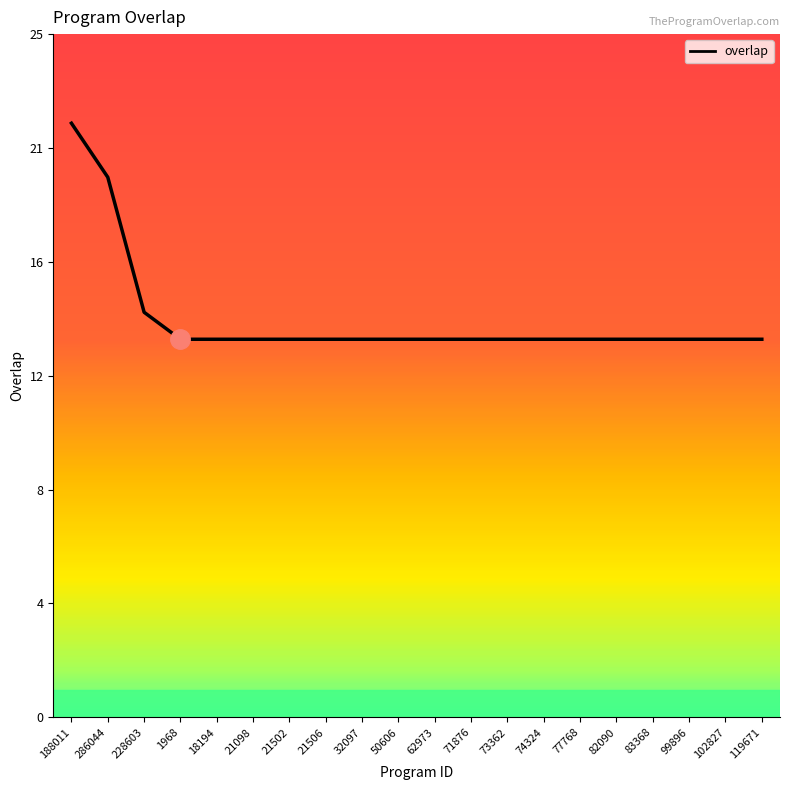

What is the sum of the values at 21502 and 286044?

34